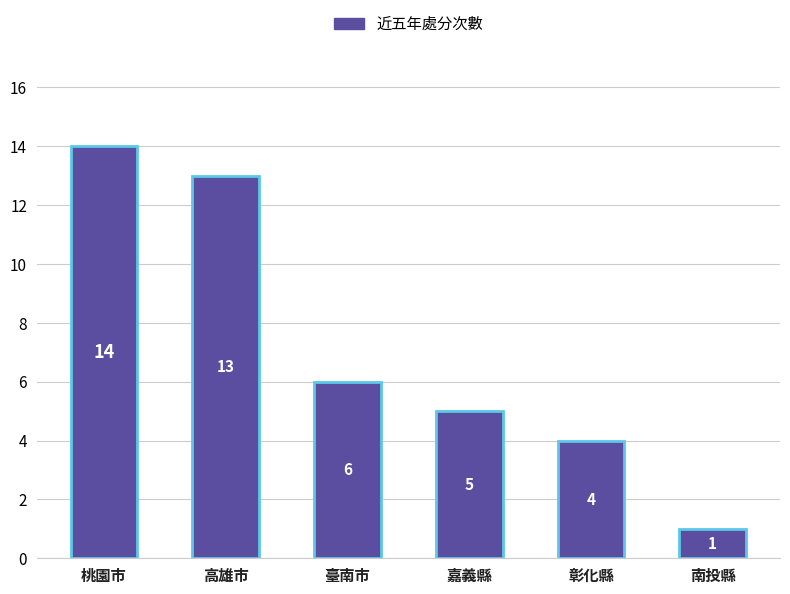

True or false: the data shows 4 at 彰化縣.

True